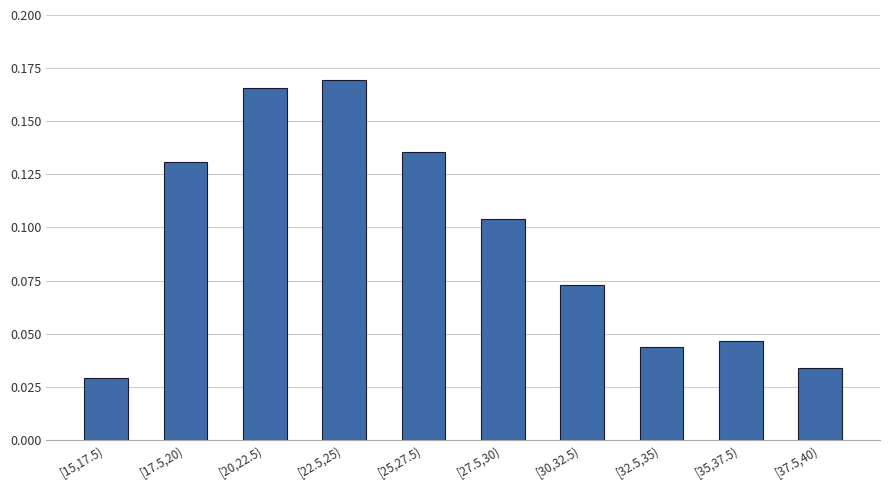

List the labels in order of value, smallest first.

[15,17.5), [37.5,40), [32.5,35), [35,37.5), [30,32.5), [27.5,30), [17.5,20), [25,27.5), [20,22.5), [22.5,25)